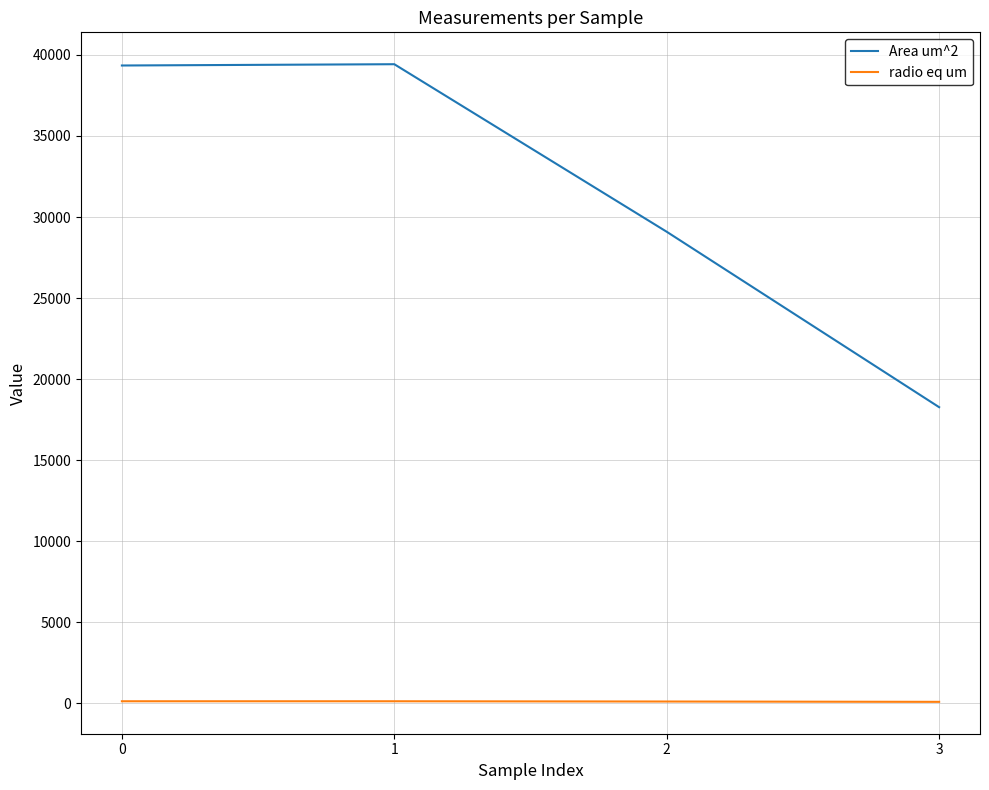

What is the greatest value displayed?

39429.7